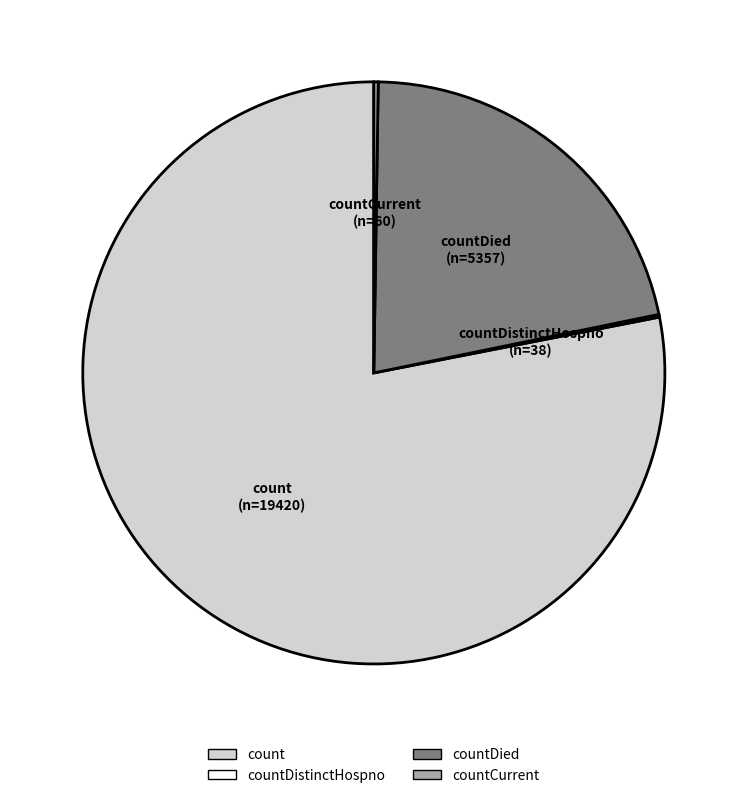

Which slice is the largest?

count